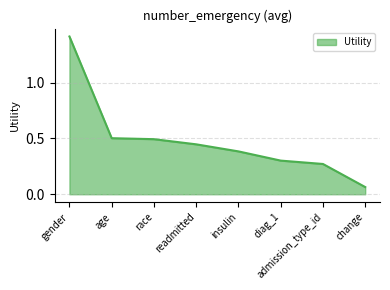

Read the value at gender.

1.4